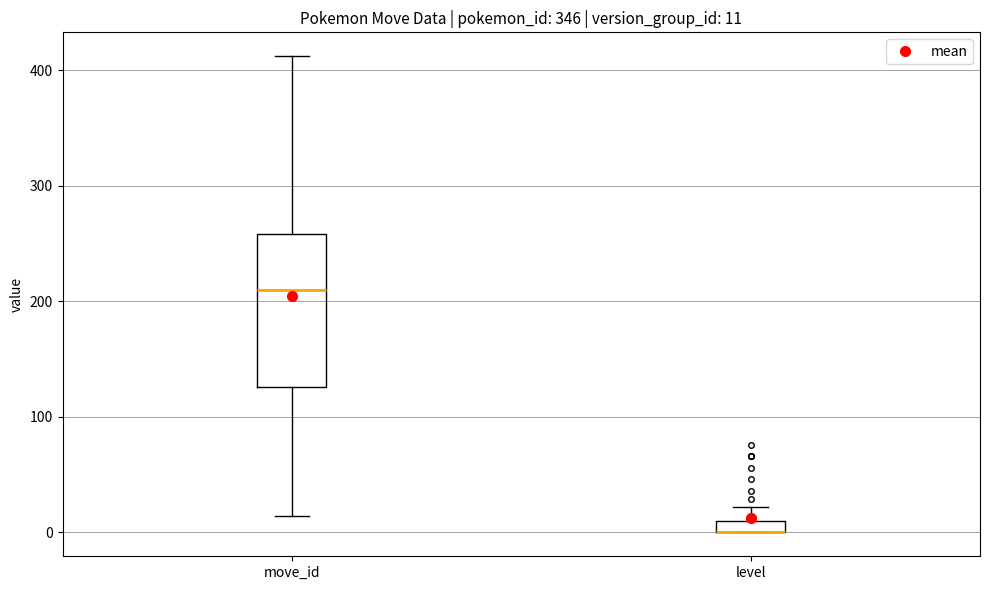

Which box is the tallest, from its lower edge to its upper edge?

move_id